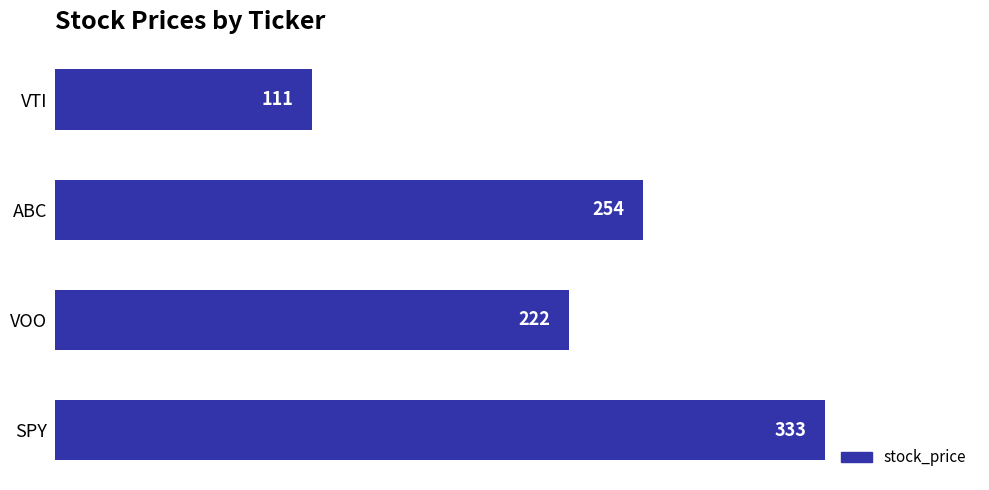

True or false: the data shows 397 at ABC.

False